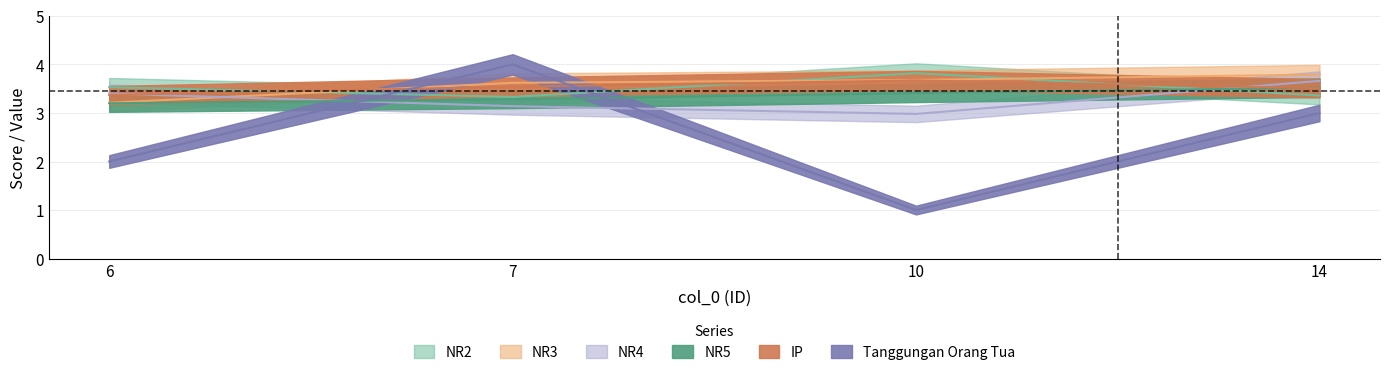

Reading right to left, list all the values displayed in this chart.

NR2: 14=3.4	10=3.8	7=3.3	6=3.5
NR3: 14=3.8	10=3.7	7=3.6	6=3.2
NR4: 14=3.7	10=3.0	7=3.1	6=3.4
NR5: 14=3.5	10=3.4	7=3.3	6=3.2
IP: 14=3.5	10=3.7	7=3.5	6=3.4
Tanggungan Orang Tua: 14=3.0	10=1.0	7=4.0	6=2.0